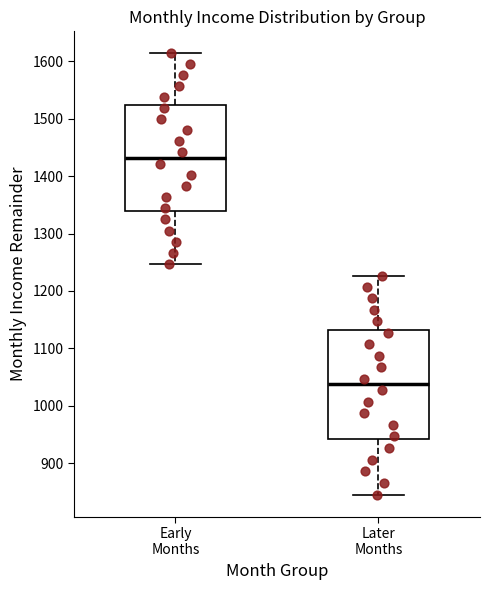

Which box's median line is the lowest?

Later Months